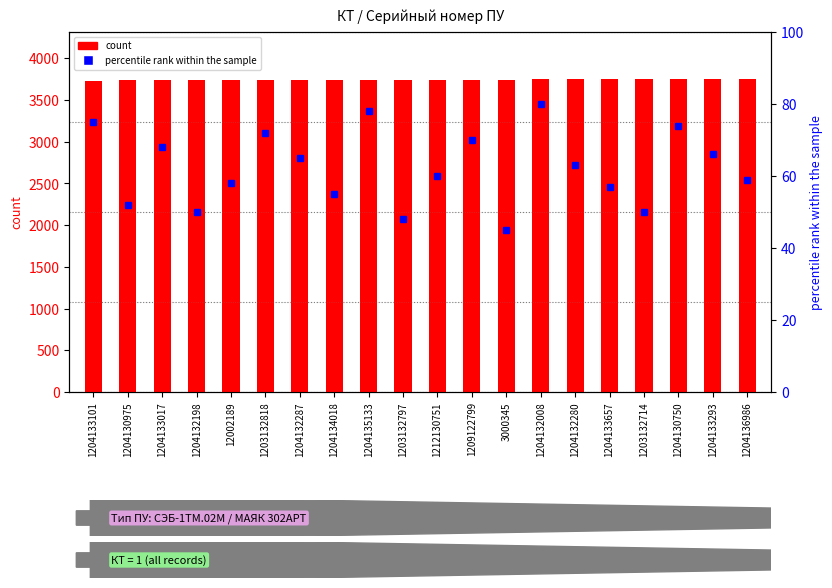

The count series shows 5762 at 1209122799. True or false?

False